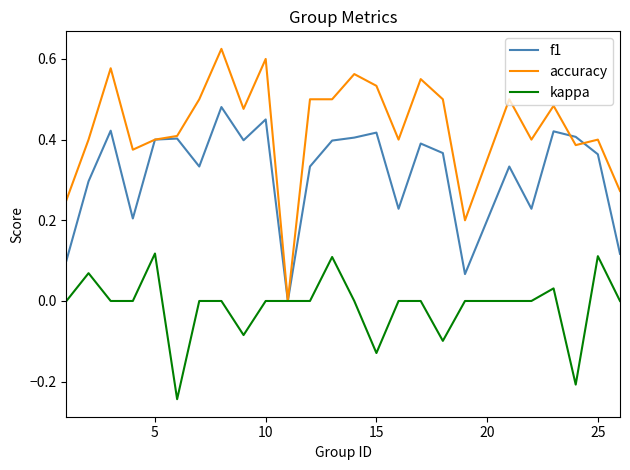

List the series in order of their peak value, highest first.

accuracy, f1, kappa